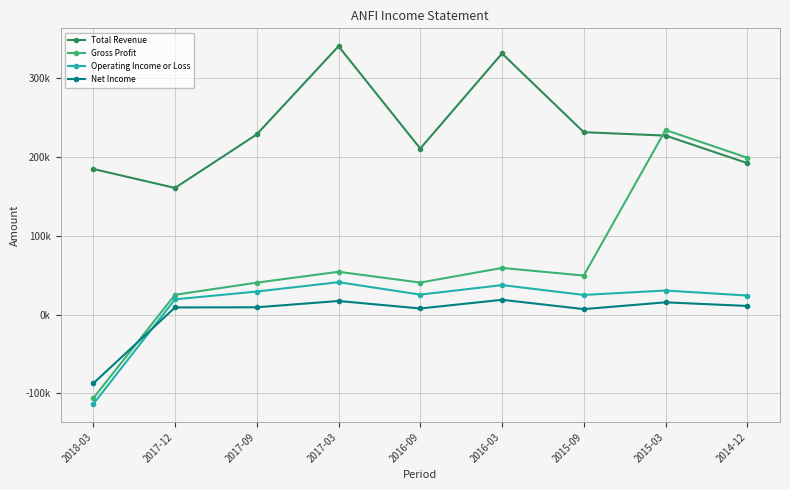

What is the maximum value for Gross Profit?

234500